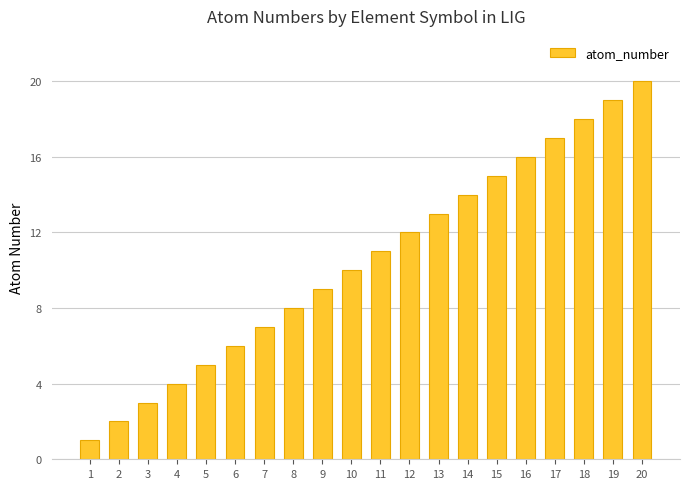

Rank the categories by value from highest to lowest.

20, 19, 18, 17, 16, 15, 14, 13, 12, 11, 10, 9, 8, 7, 6, 5, 4, 3, 2, 1